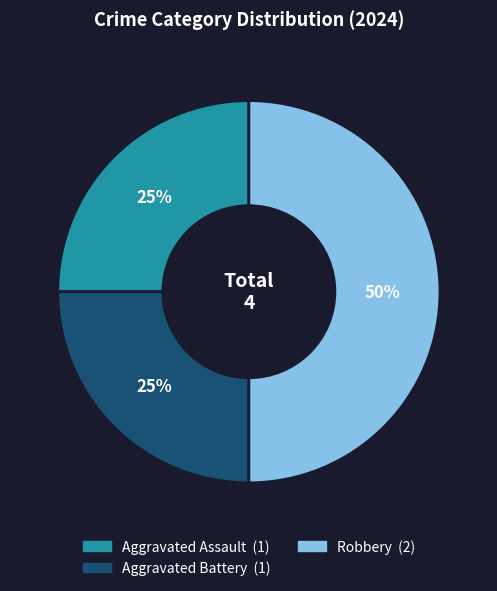

To the nearest percent, what is the average slice percentage?

33%